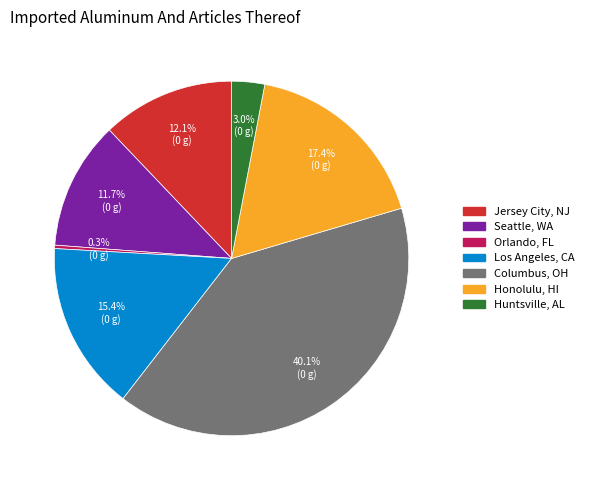

To the nearest percent, what is the difference between the largest and smallest slice percentages?

40%